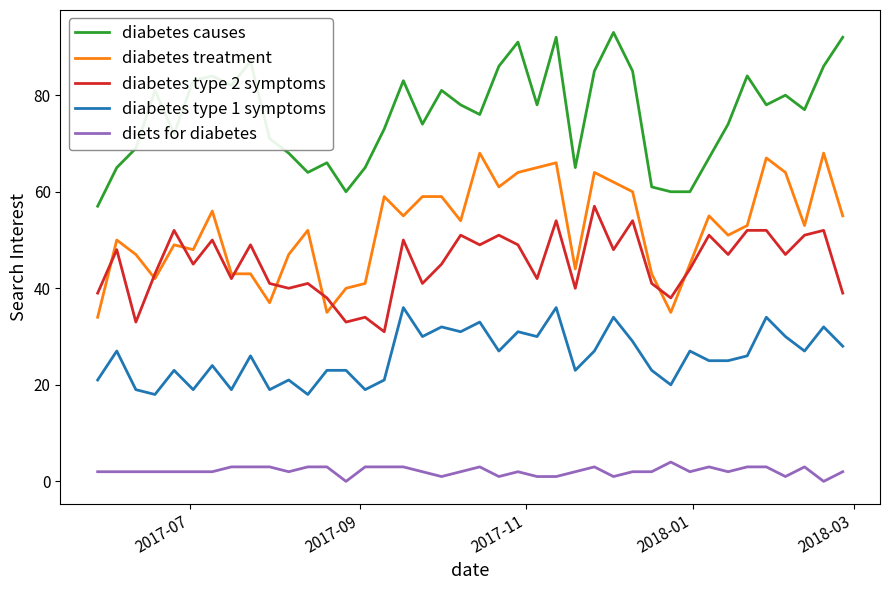

Which series has the largest total across all categories?

diabetes causes